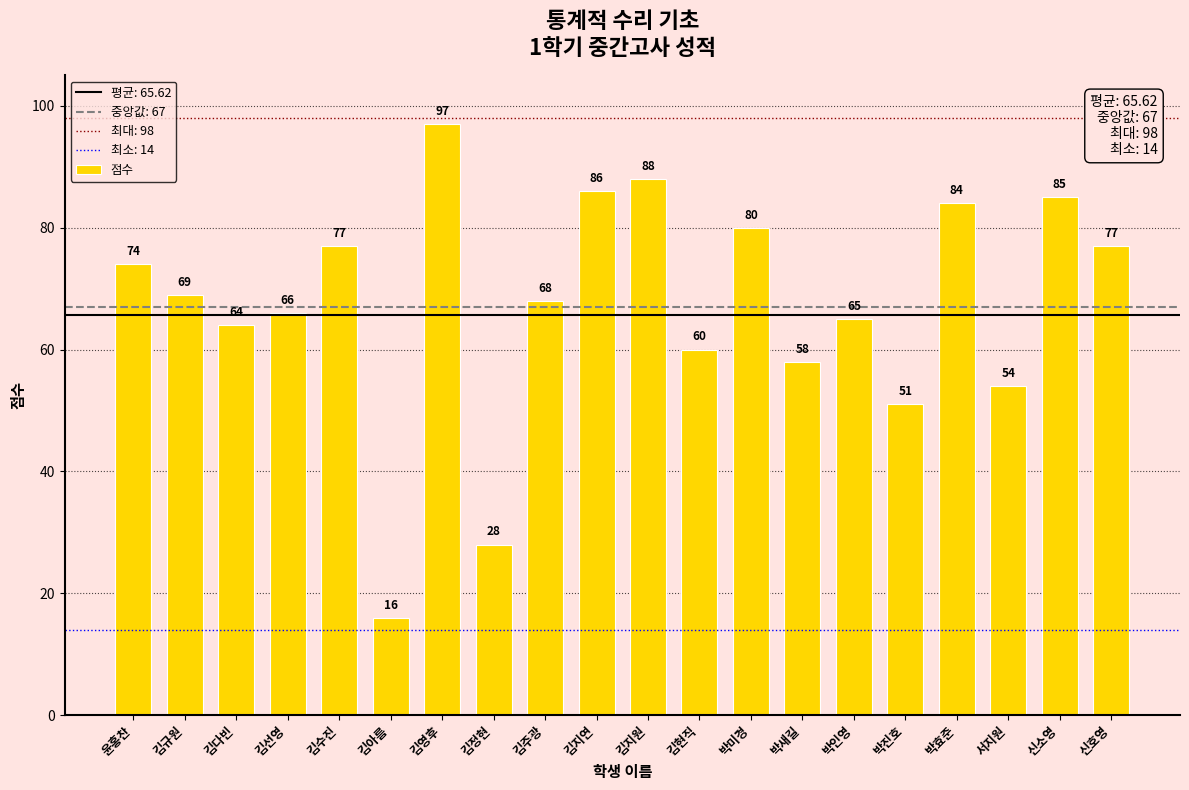

Which has a higher value, 김정현 or 김지연?

김지연